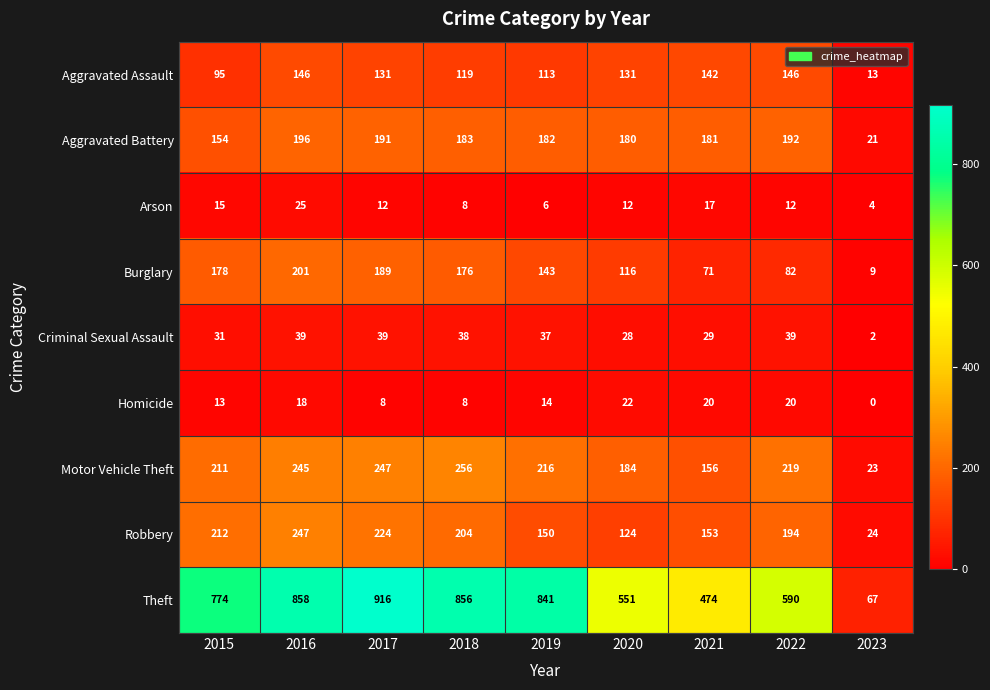

The value of Aggravated Assault at 2023 is 13. True or false?

True